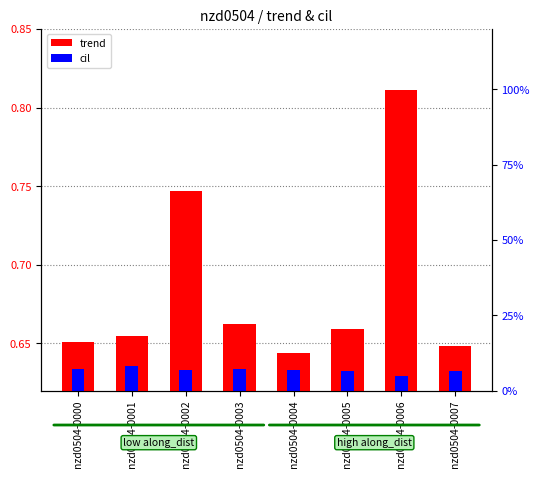

Does the chart contain any negative values?

No